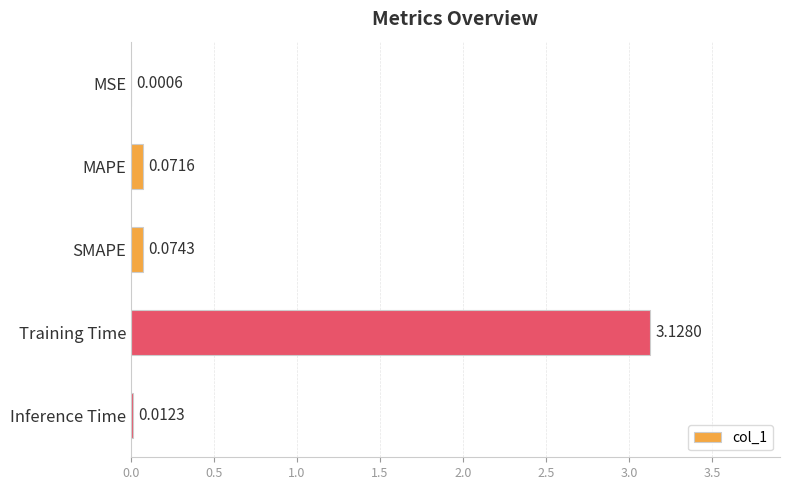

Which category has the highest value across all series?

Training Time